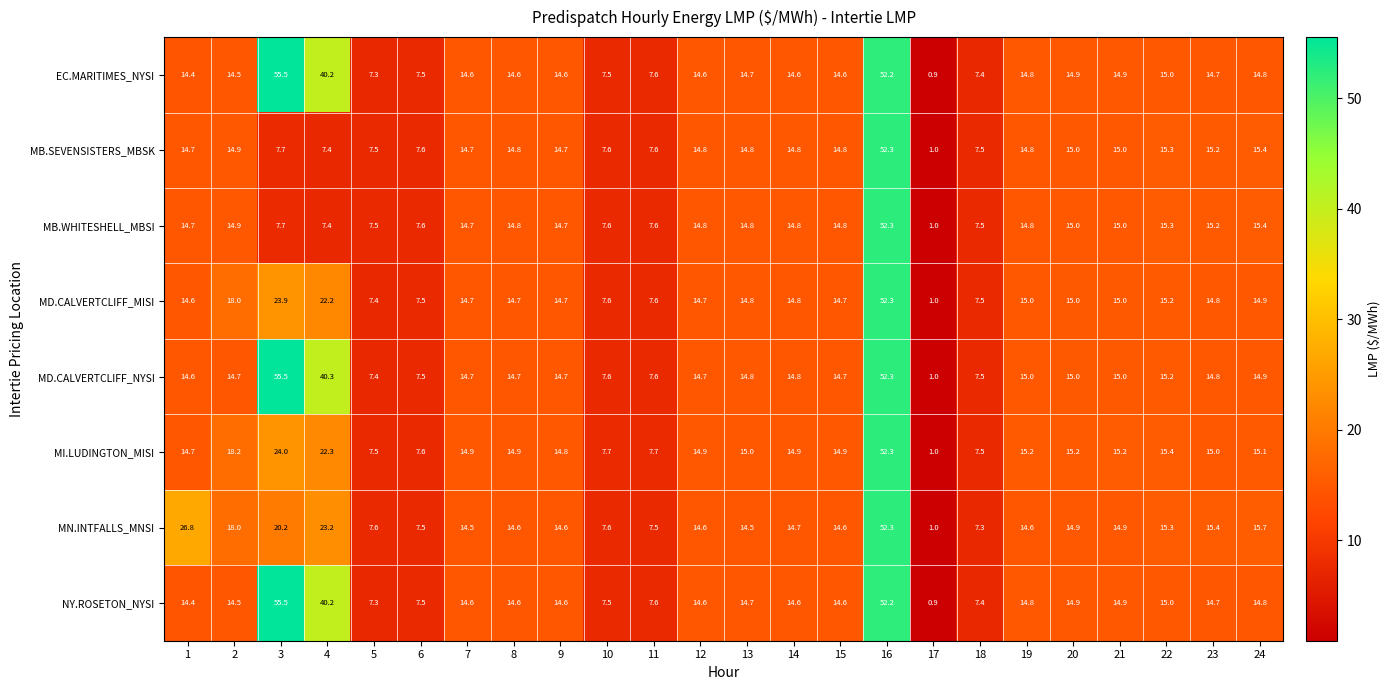

What is the sum of the NY.ROSETON_NYSI values at 17 and 3?

56.4